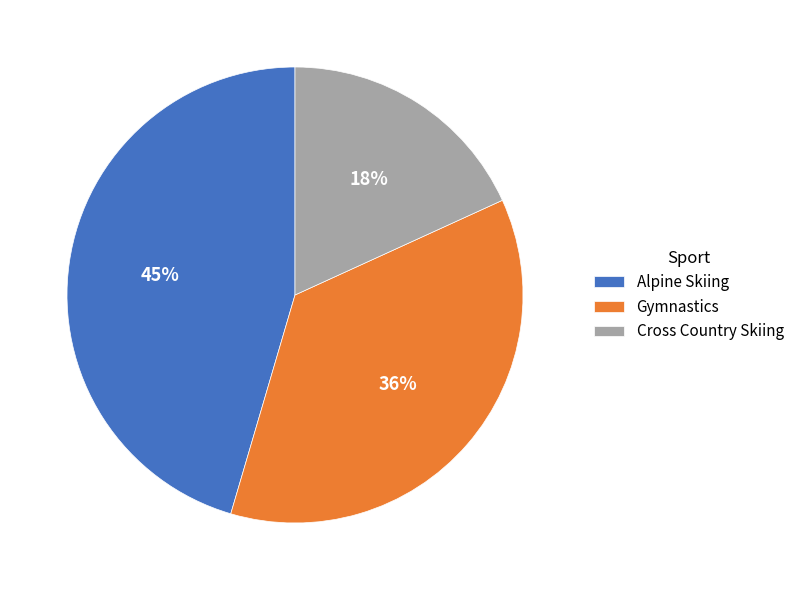

Between Cross Country Skiing and Alpine Skiing, which is larger?

Alpine Skiing